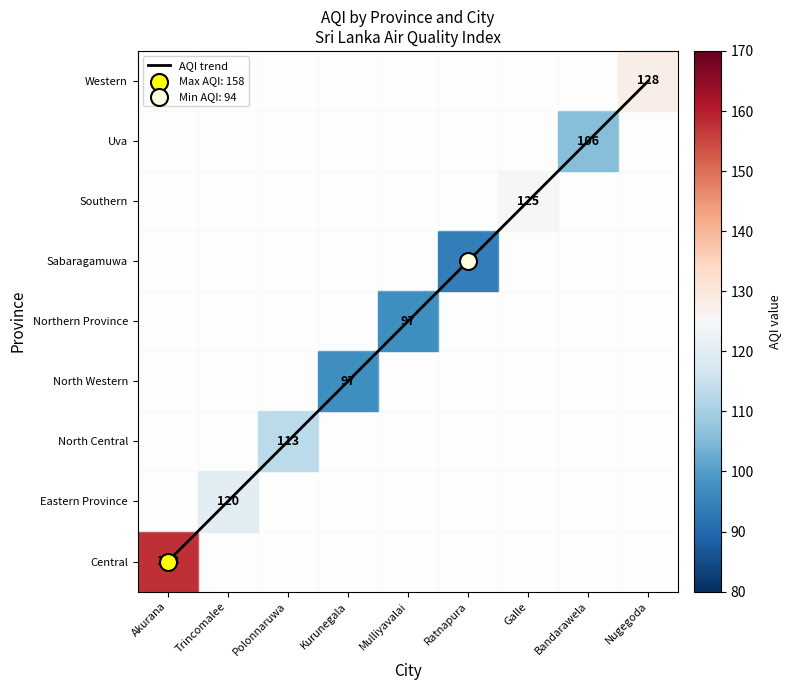

Is this an area chart (filled region under the line)?

No